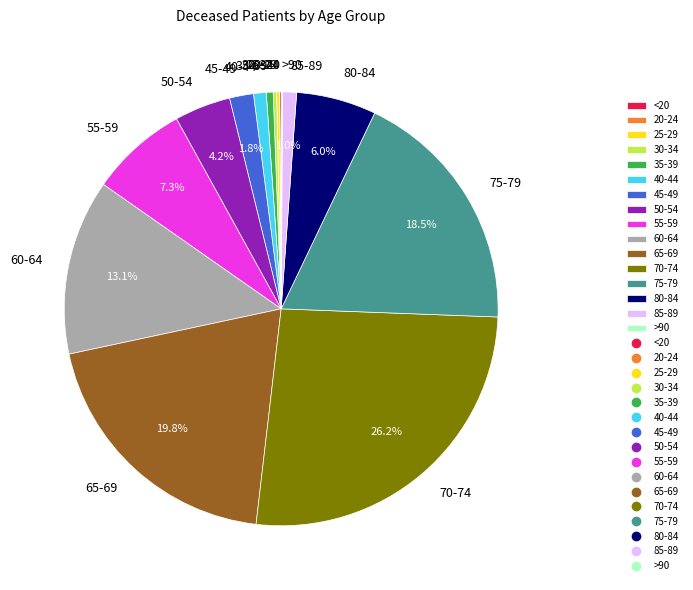

Does 50-54 account for over 50% of the chart?

No